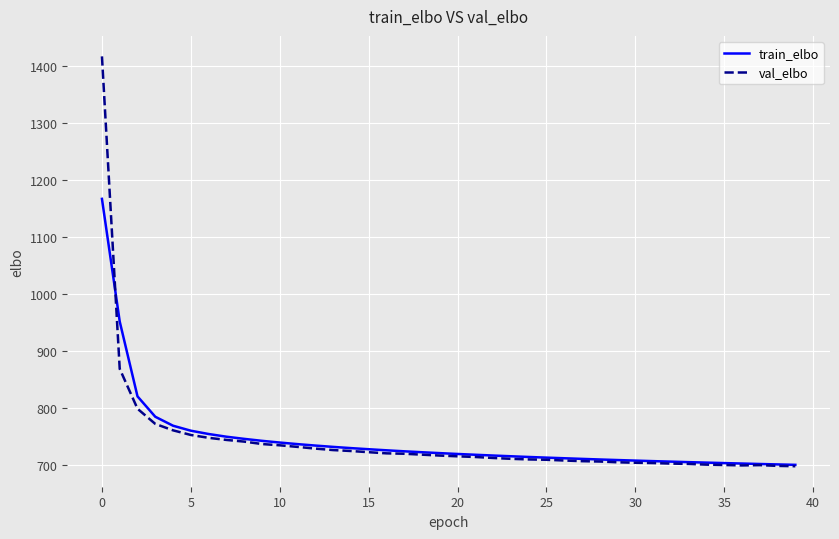

Which series has the largest range (max minus min)?

val_elbo